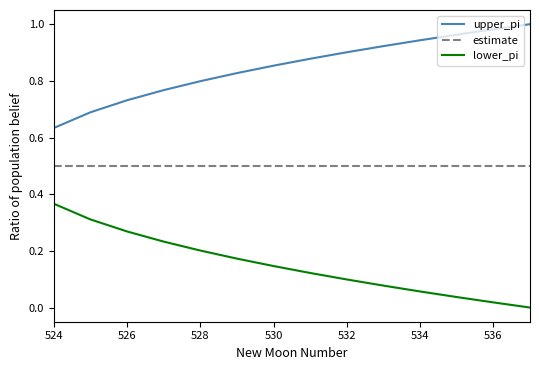

What is the minimum value for estimate?

0.5